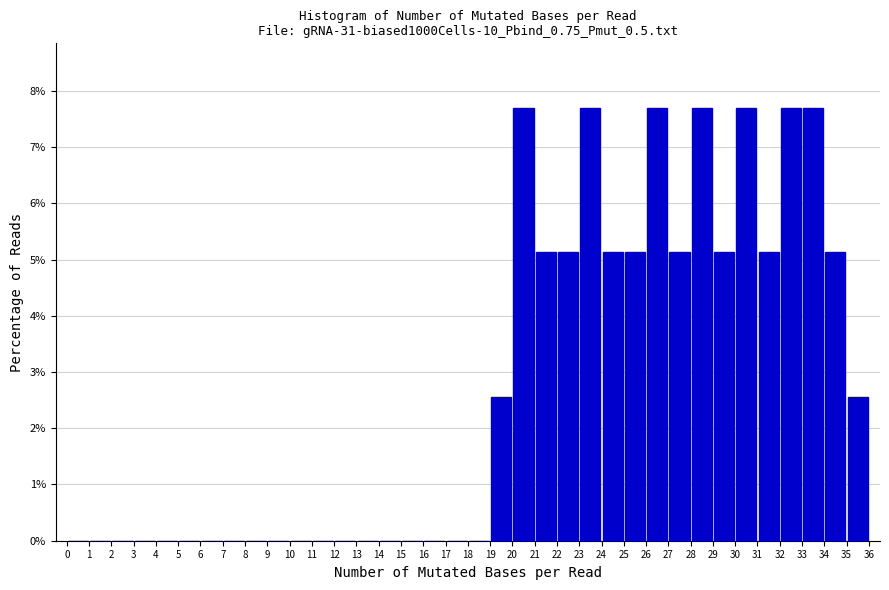

Reading left to right, list every bar in this chart as the range it spans on the x-axis followed by its height. The values are not printed on the chart, so give them approximately, as read against the axis.

0 to 1: 0
1 to 2: 0
2 to 3: 0
3 to 4: 0
4 to 5: 0
5 to 6: 0
6 to 7: 0
7 to 8: 0
8 to 9: 0
9 to 10: 0
10 to 11: 0
11 to 12: 0
12 to 13: 0
13 to 14: 0
14 to 15: 0
15 to 16: 0
16 to 17: 0
17 to 18: 0
18 to 19: 0
19 to 20: 2.6
20 to 21: 7.7
21 to 22: 5.1
22 to 23: 5.1
23 to 24: 7.7
24 to 25: 5.1
25 to 26: 5.1
26 to 27: 7.7
27 to 28: 5.1
28 to 29: 7.7
29 to 30: 5.1
30 to 31: 7.7
31 to 32: 5.1
32 to 33: 7.7
33 to 34: 7.7
34 to 35: 5.1
35 to 36: 2.6